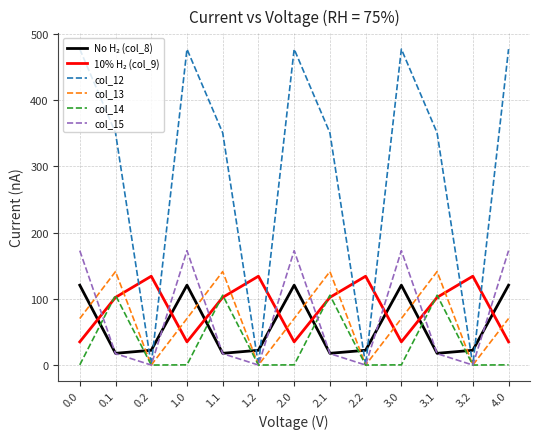

What is the maximum value shown in the chart?

477.2